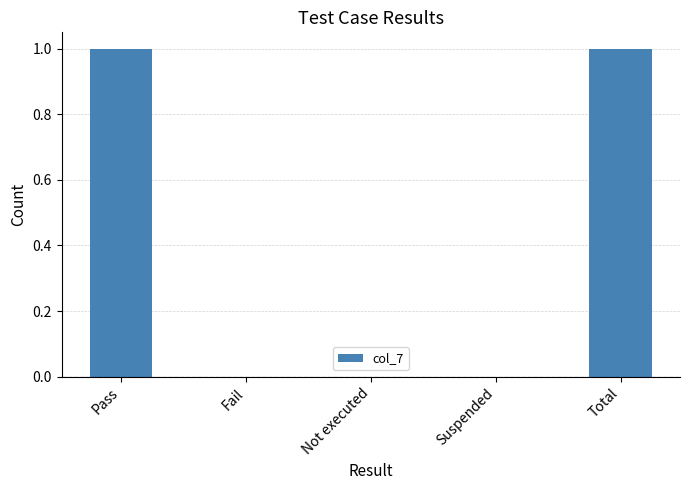

Reading right to left, list all the values displayed in this chart.

1	0	0	0	1